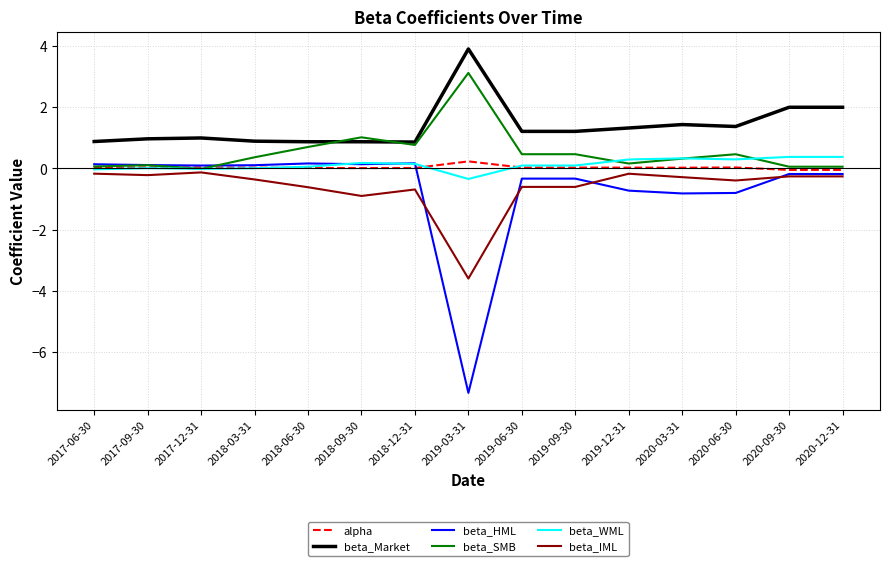

What is the difference between the maximum and minimum values in the beta_SMB series?

3.1